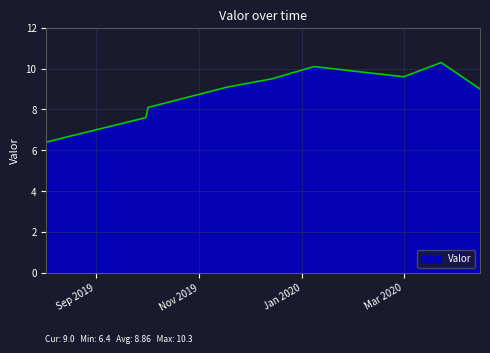

What is the smallest value displayed?

6.4